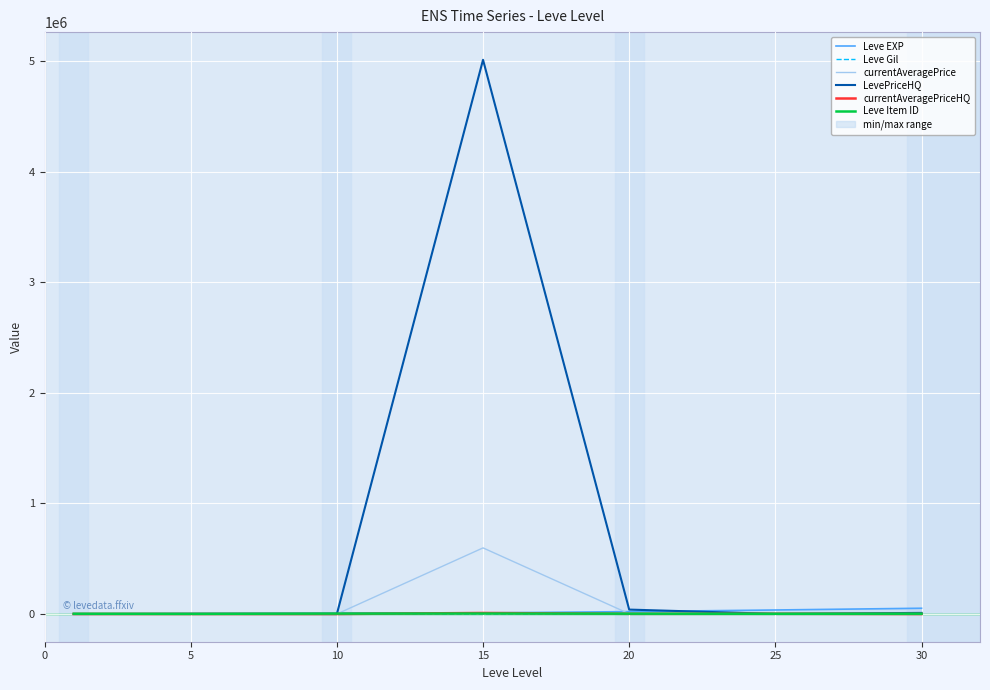

What is the average value of the Leve Item ID series?

2922.1